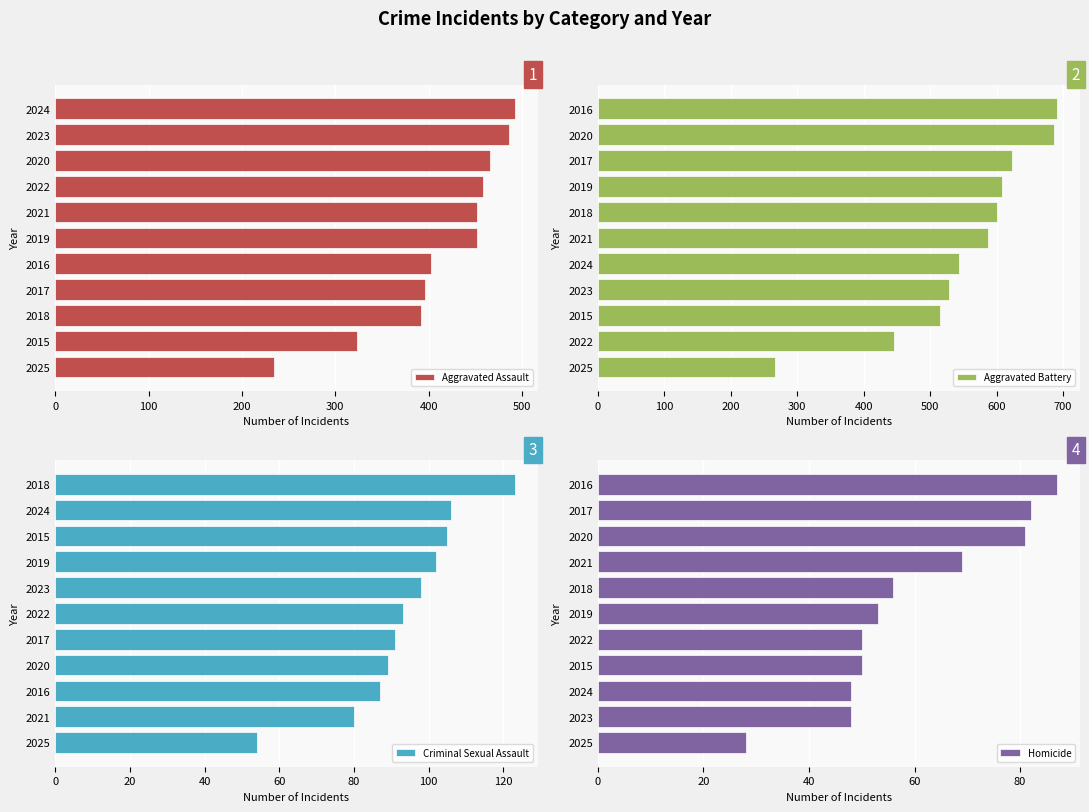

What are all the series names shown in the legend?

Aggravated Assault, Aggravated Battery, Criminal Sexual Assault, Homicide